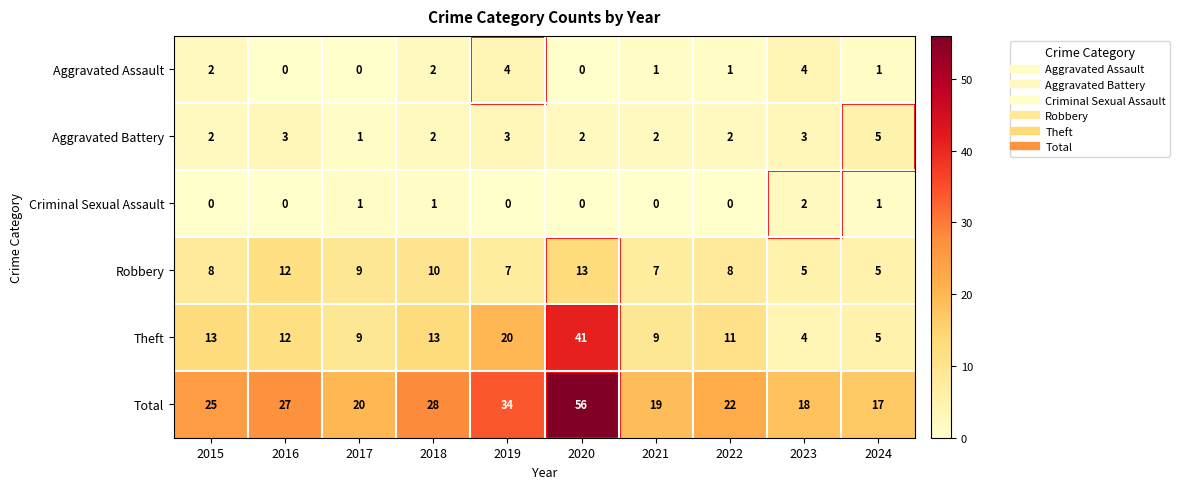

True or false: Criminal Sexual Assault has a value of -1 at 2016.

False